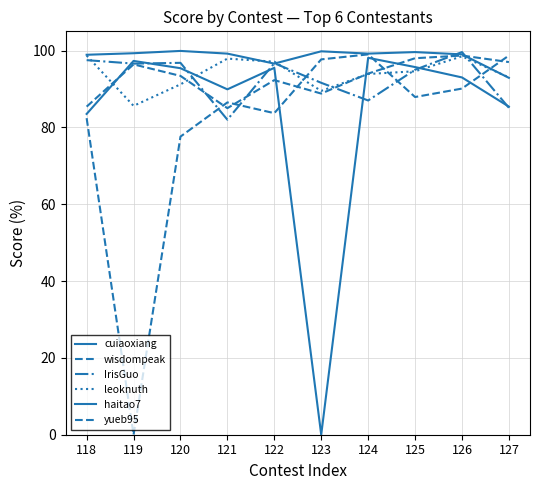

How many values in the IrisGuo series are below 96?

5